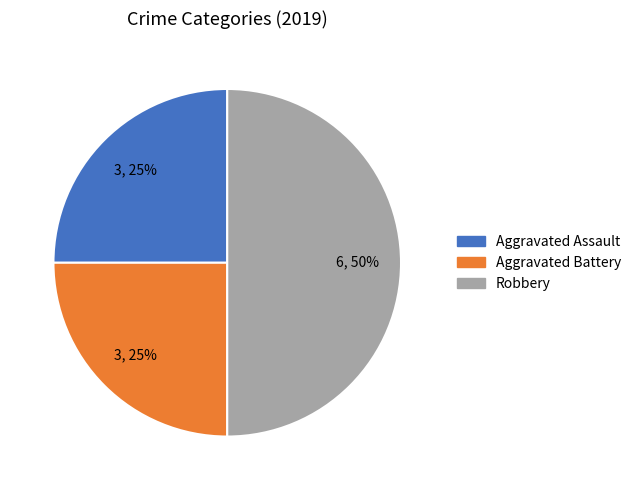

To the nearest percent, what is the average slice percentage?

33%